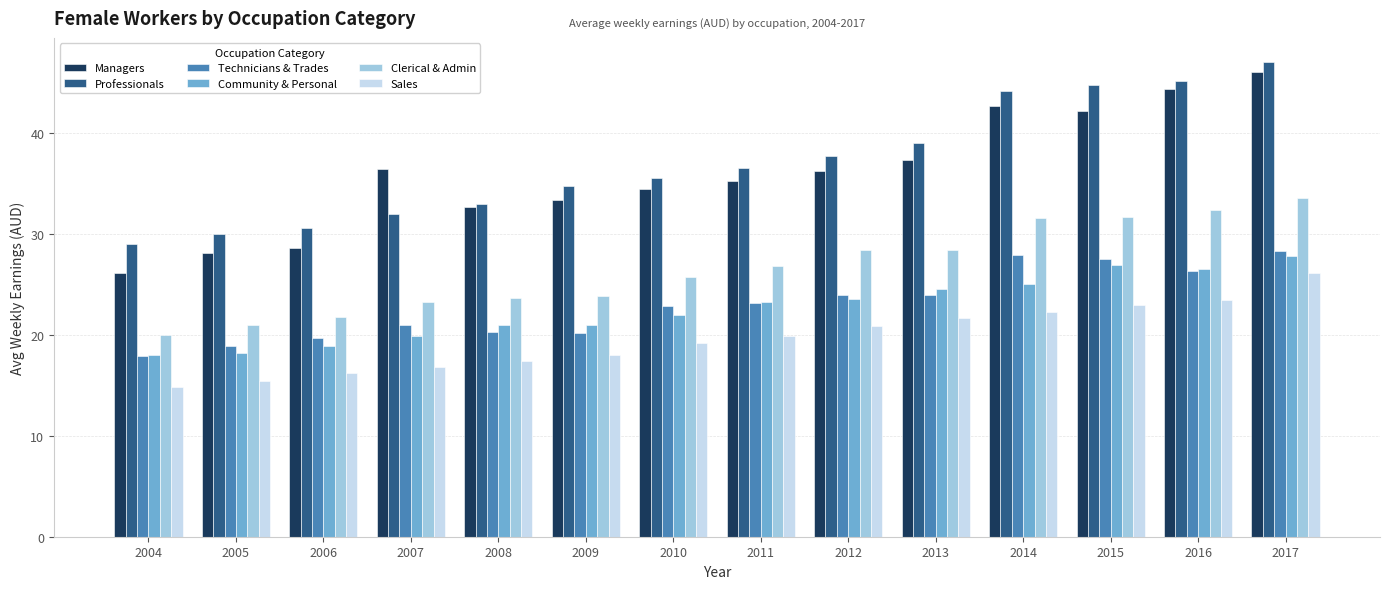

What is the difference between the highest and lowest values at 2008?

15.5